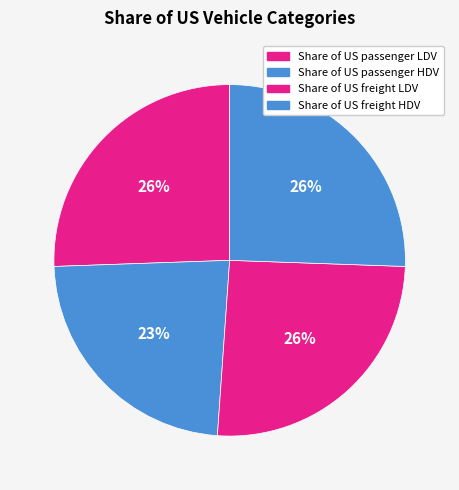

To the nearest percent, what is the average slice percentage?

25%